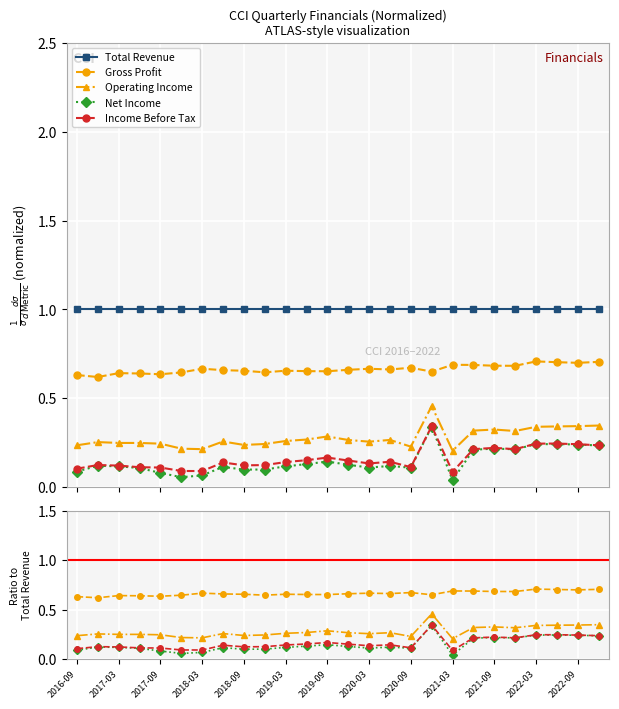

What is the difference between the Income Before Tax values at 2017-03 and 24?

0.1